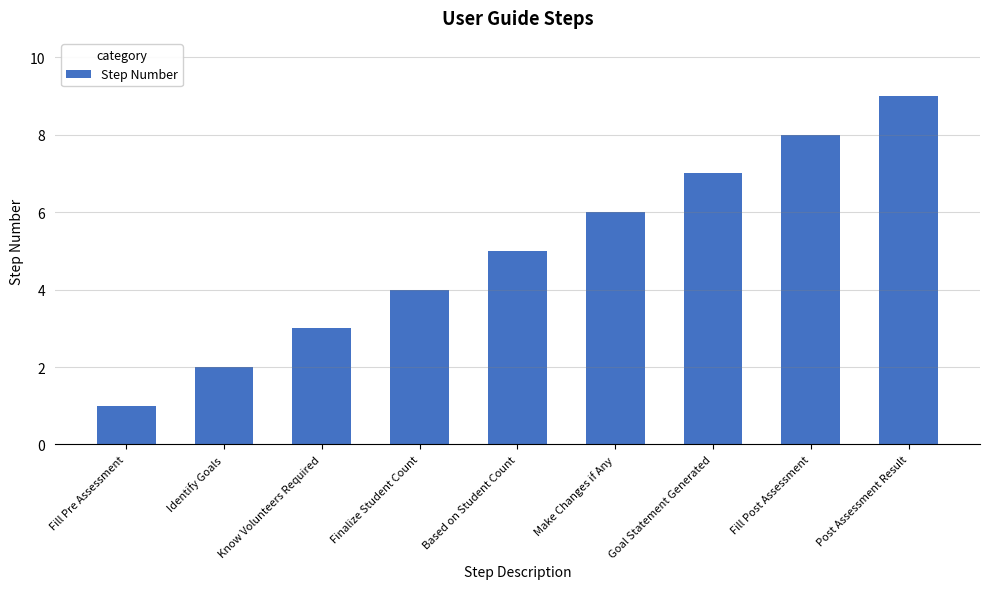

What is the average value?

5